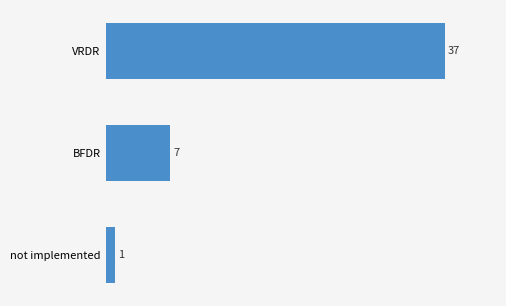

Count the values in the range 1 to 37.

3